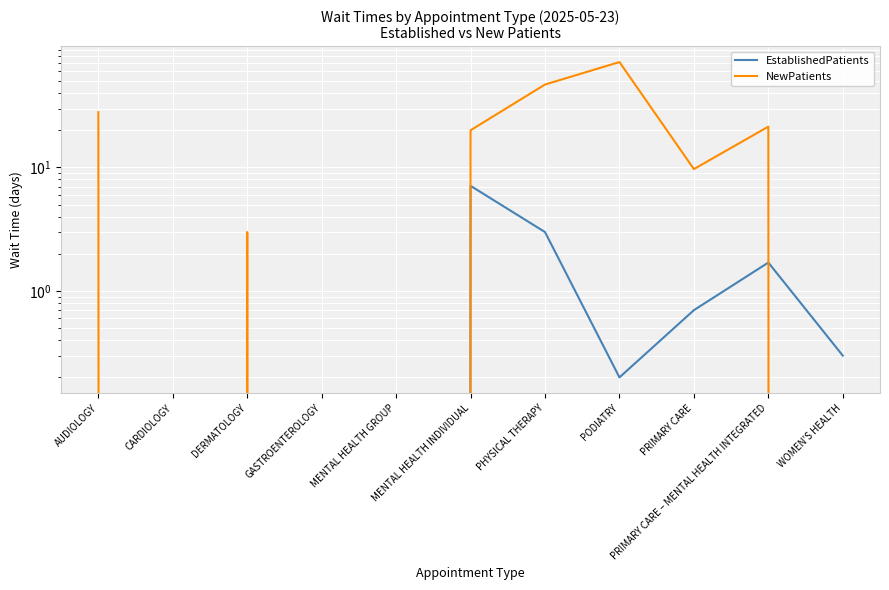

Reading left to right, list all the values displayed in this chart.

EstablishedPatients: AUDIOLOGY=0.0	CARDIOLOGY=0.0	DERMATOLOGY=0.0	GASTROENTEROLOGY=0.0	MENTAL HEALTH GROUP=0.0	MENTAL HEALTH INDIVIDUAL=7.1	PHYSICAL THERAPY=3.0	PODIATRY=0.2	PRIMARY CARE=0.7	PRIMARY CARE – MENTAL HEALTH INTEGRATED=1.7	WOMEN'S HEALTH=0.3
NewPatients: AUDIOLOGY=28.0	CARDIOLOGY=0.0	DERMATOLOGY=3.0	GASTROENTEROLOGY=0.0	MENTAL HEALTH GROUP=0.0	MENTAL HEALTH INDIVIDUAL=20.0	PHYSICAL THERAPY=46.9	PODIATRY=71.3	PRIMARY CARE=9.7	PRIMARY CARE – MENTAL HEALTH INTEGRATED=21.4	WOMEN'S HEALTH=0.0